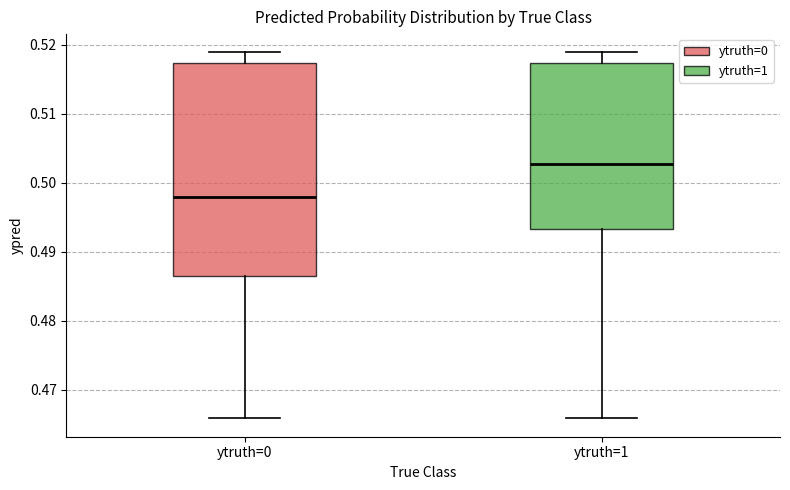

Reading left to right, transcribe this box plot: for each box, give where its median line is, the range the box spans, and where its two whiskers end, as read against the y-axis. The values are not printed on the chart, so give them approximately, as read against the axis.

ytruth=0: median 0.498, box 0.486 to 0.517, whiskers 0.466 to 0.519
ytruth=1: median 0.503, box 0.493 to 0.517, whiskers 0.466 to 0.519